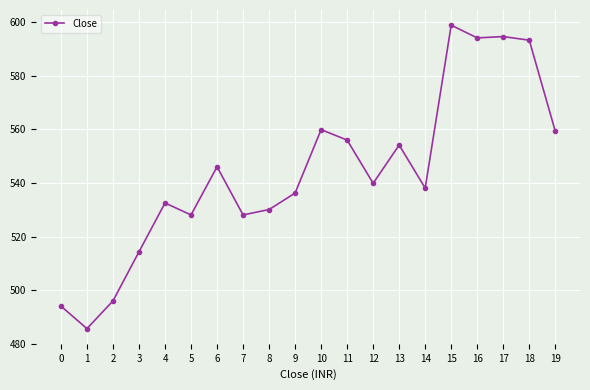

Between 6 and 2, which is larger?

6